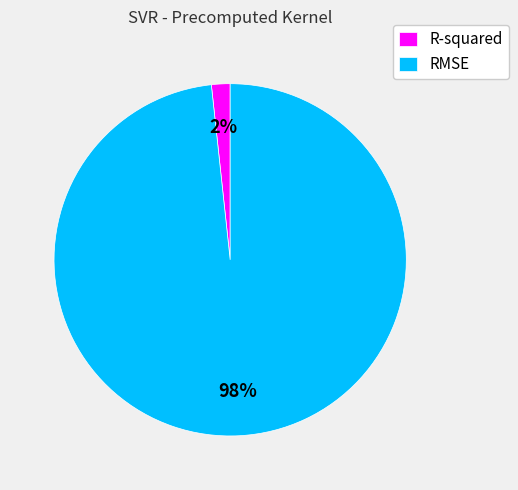

Which has a higher value, RMSE or R-squared?

RMSE